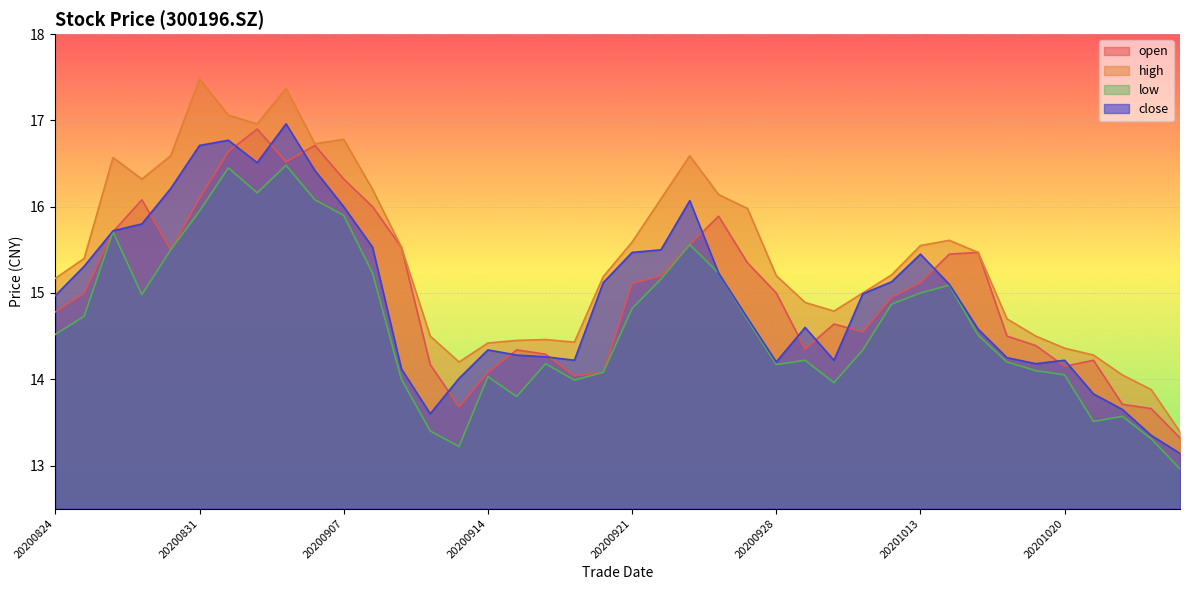

What are all the series names shown in the legend?

open, high, low, close